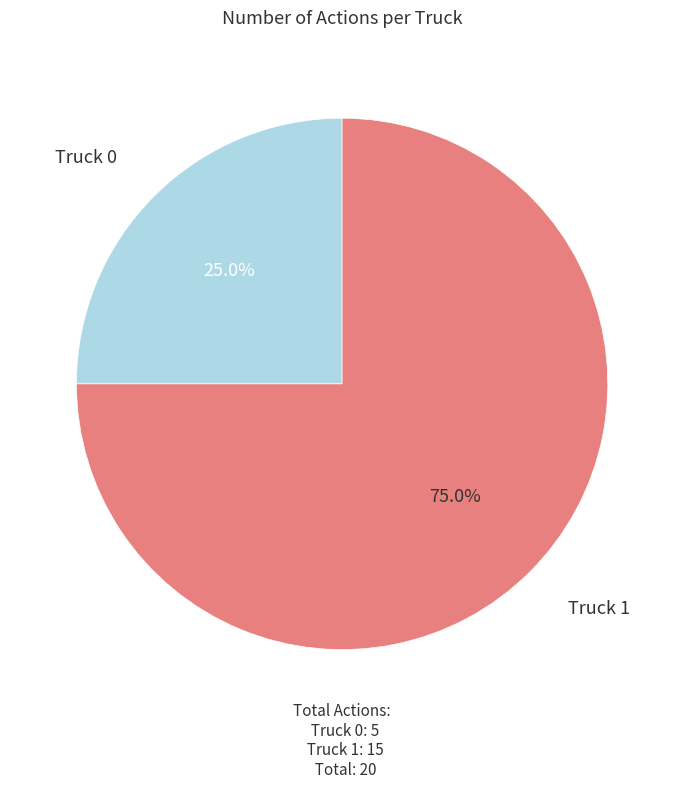

Does any single category account for the majority?

Yes